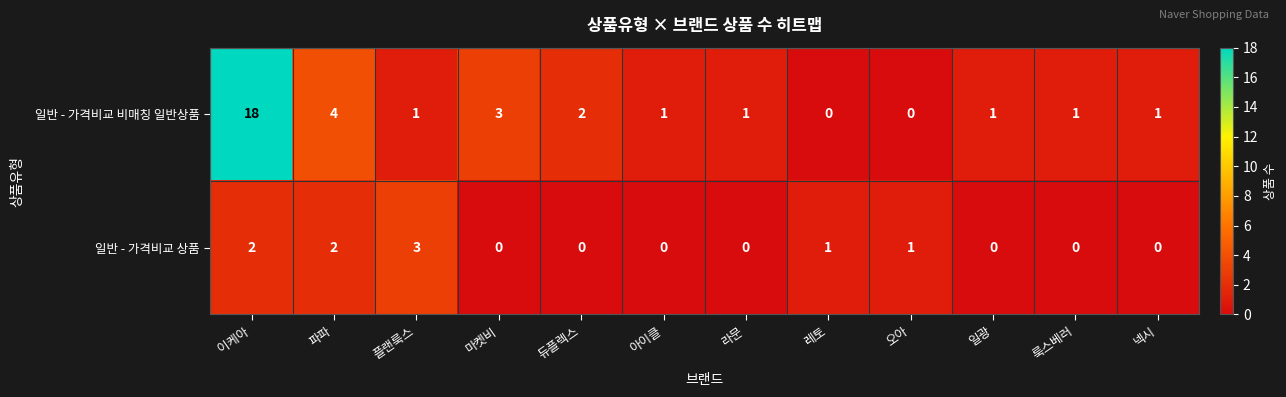

Reading left to right, transcribe all the data shown in this chart.

일반 - 가격비교 비매칭 일반상품: 18	4	1	3	2	1	1	0	0	1	1	1
일반 - 가격비교 상품: 2	2	3	0	0	0	0	1	1	0	0	0